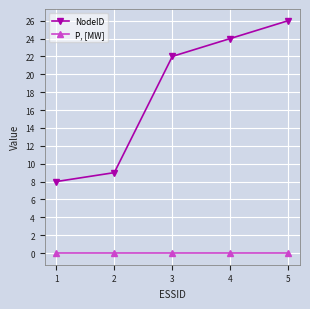

At how many categories does at least one series exceed 1?

5